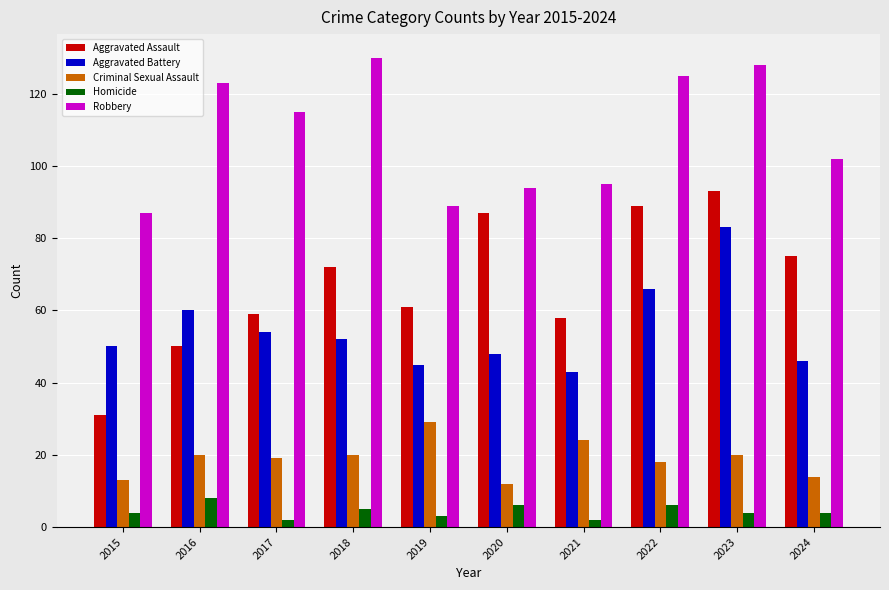

What is the sum of the Aggravated Battery values at 2020 and 2019?

93